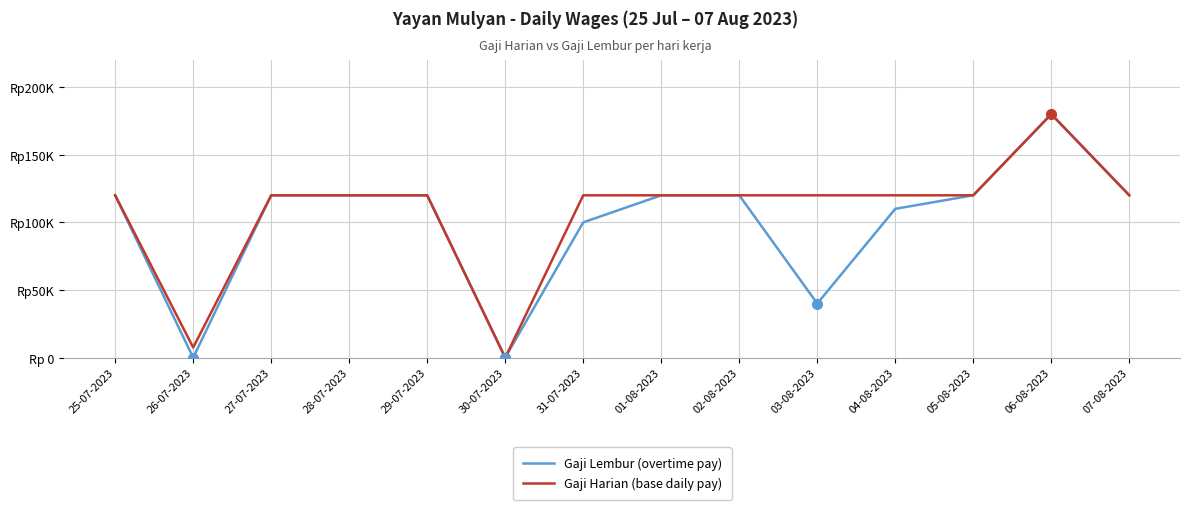

Is the value of Gaji Lembur (overtime pay) at 26-07-2023 greater than the value of Gaji Harian (base daily pay) at 07-08-2023?

No